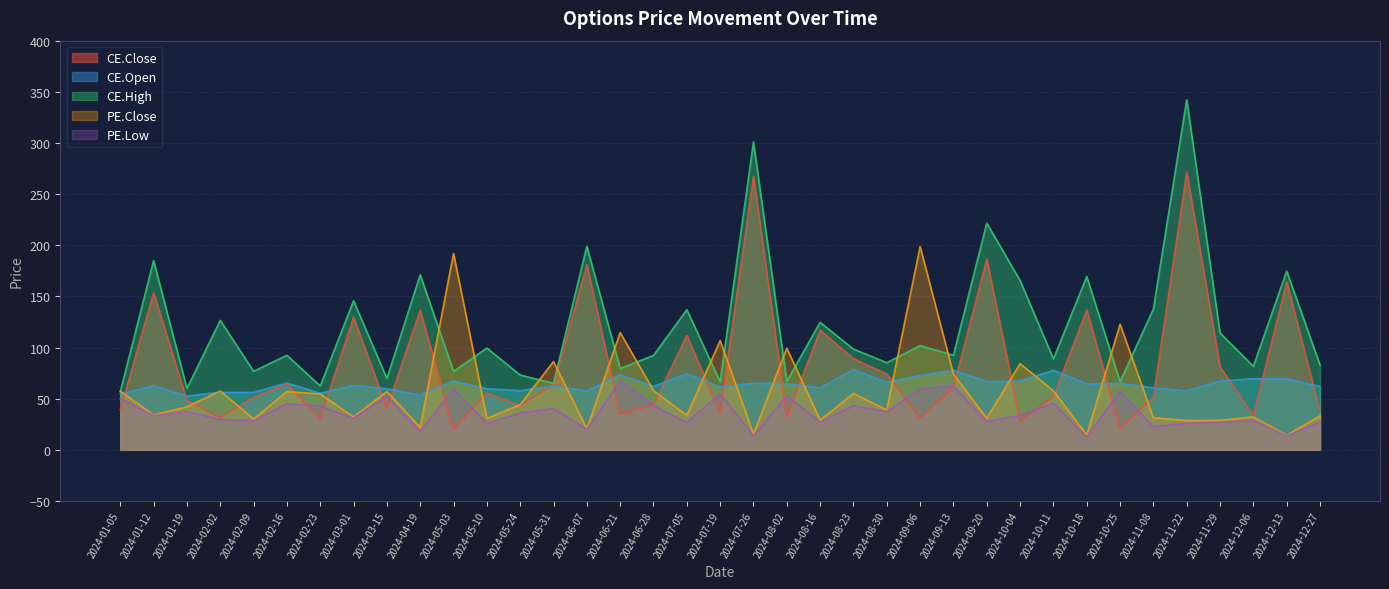

What are all the series names shown in the legend?

CE.Close, CE.Open, CE.High, PE.Close, PE.Low